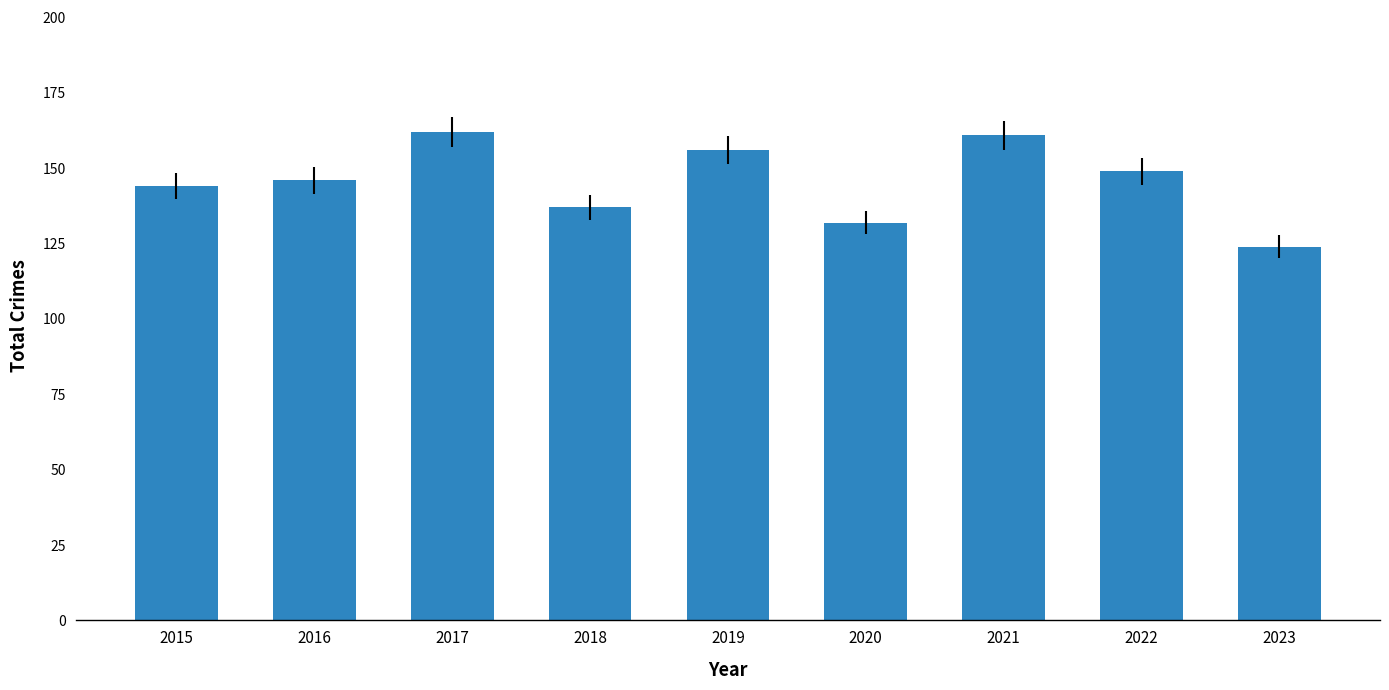

Reading left to right, extract all data points from this chart.

2015=144	2016=146	2017=162	2018=137	2019=156	2020=132	2021=161	2022=149	2023=124